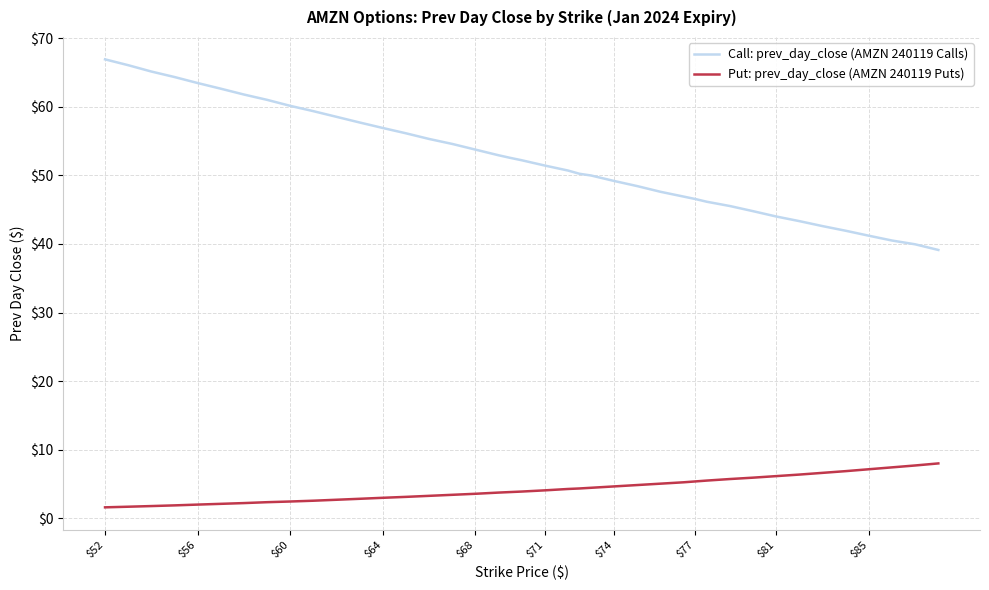

List the series in order of their peak value, highest first.

Call: prev_day_close (AMZN 240119 Calls), Put: prev_day_close (AMZN 240119 Puts)